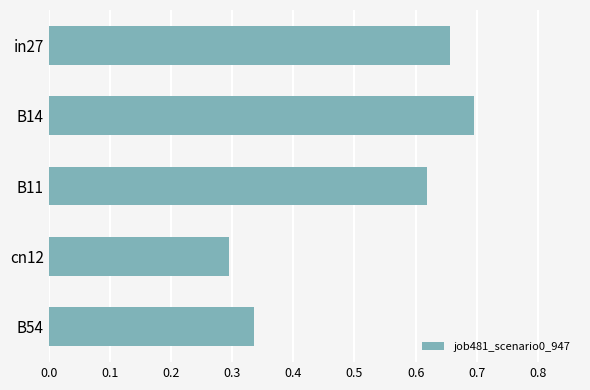

Which category has the highest value across all series?

B14